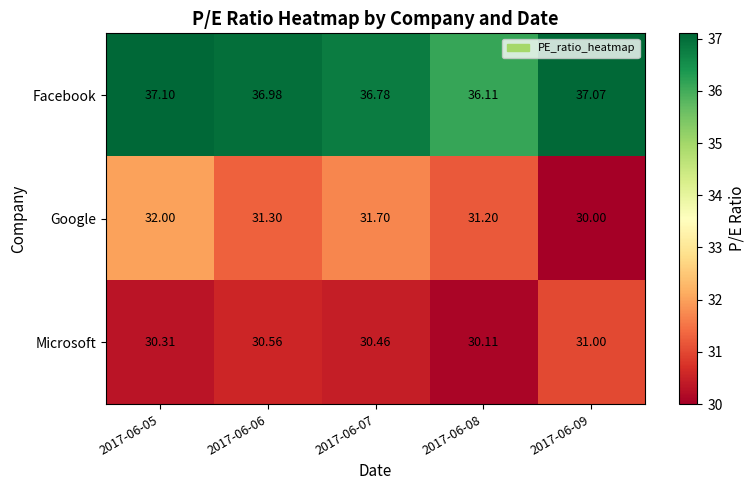

At which category does the chart reach its minimum across all series?

2017-06-09